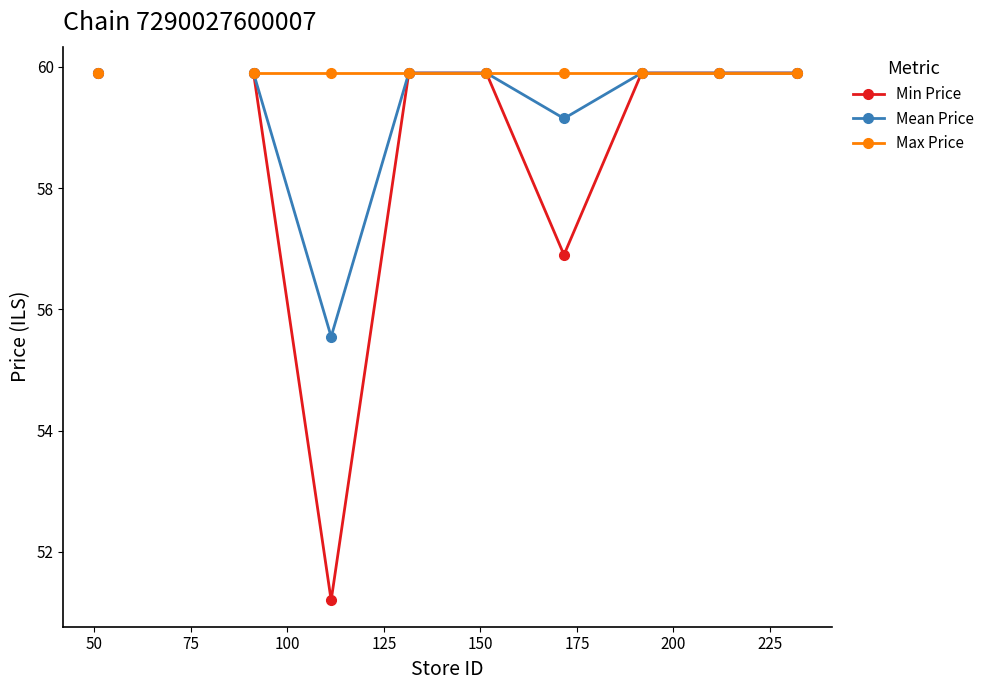

Between 75 and 100, which series saw the biggest shift?

Min Price